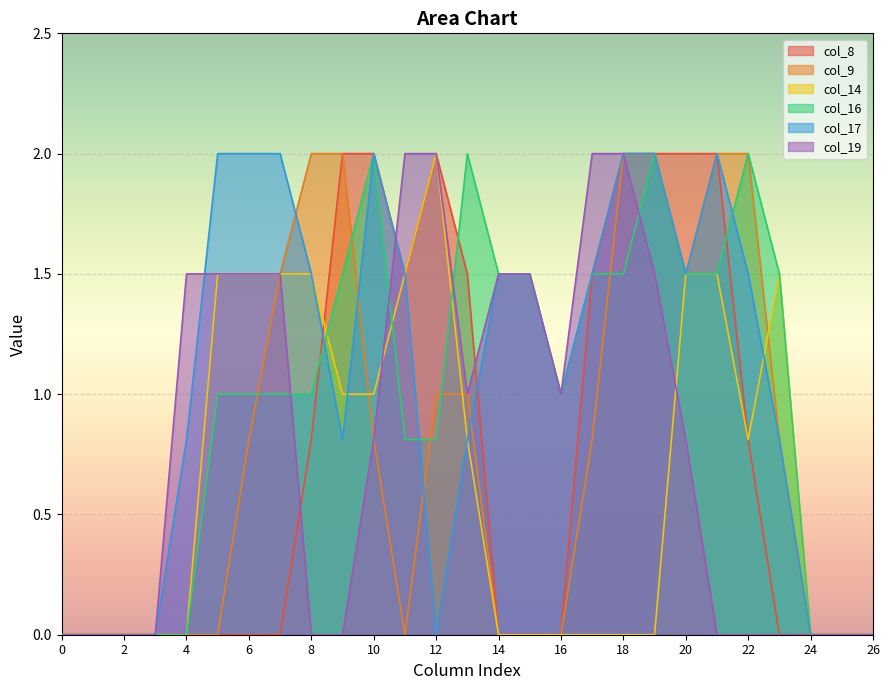

Which series has the largest total across all categories?

col_17